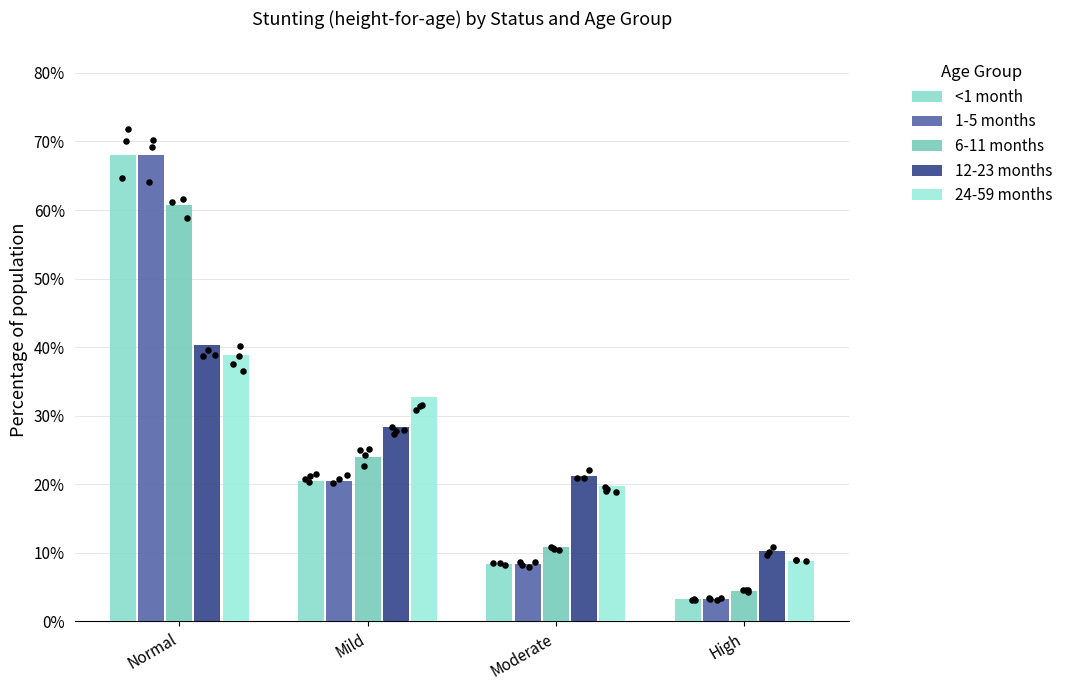

Which series has the largest Y range (max minus min)?

<1 month